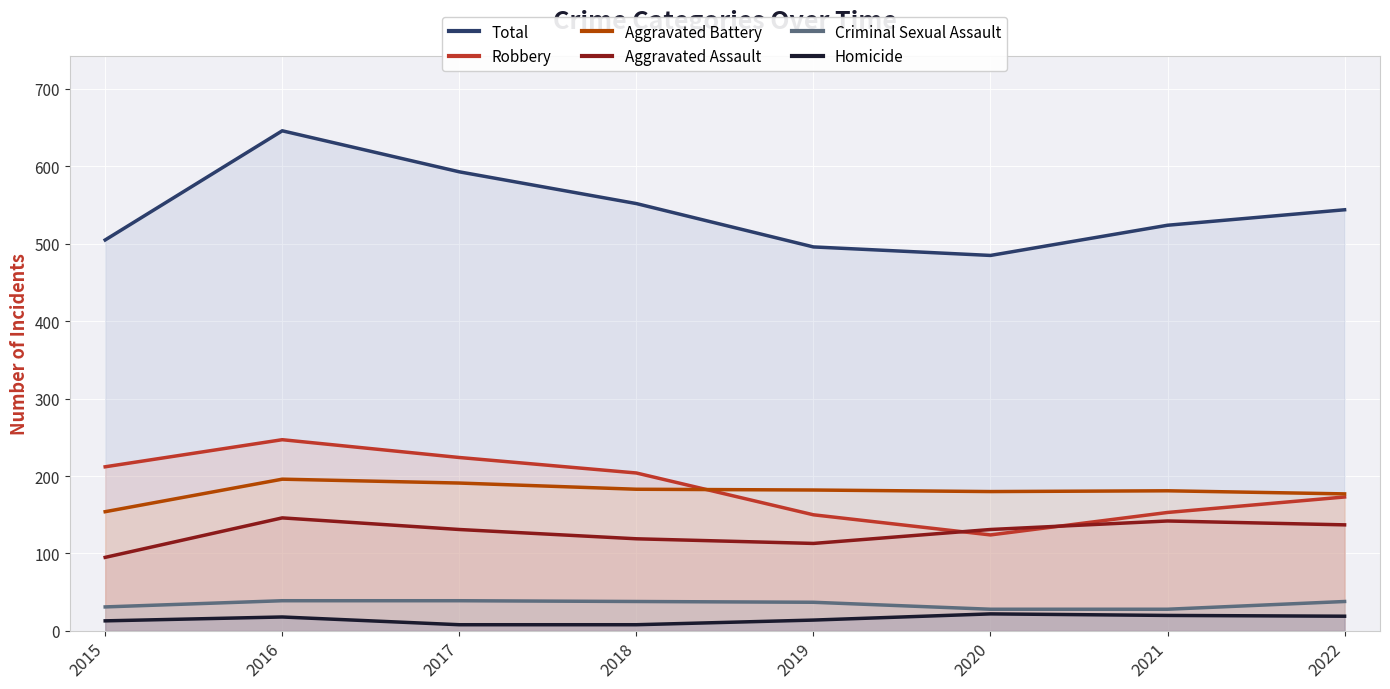

How many lines are shown in the chart?

6